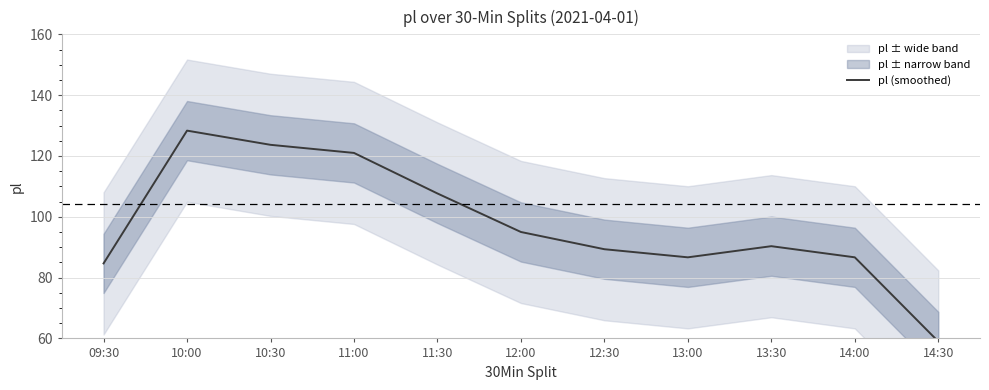

Reading left to right, list all the values displayed in this chart.

84.7	128.3	123.7	121.0	107.7	95.0	89.3	86.7	90.3	86.7	59.0